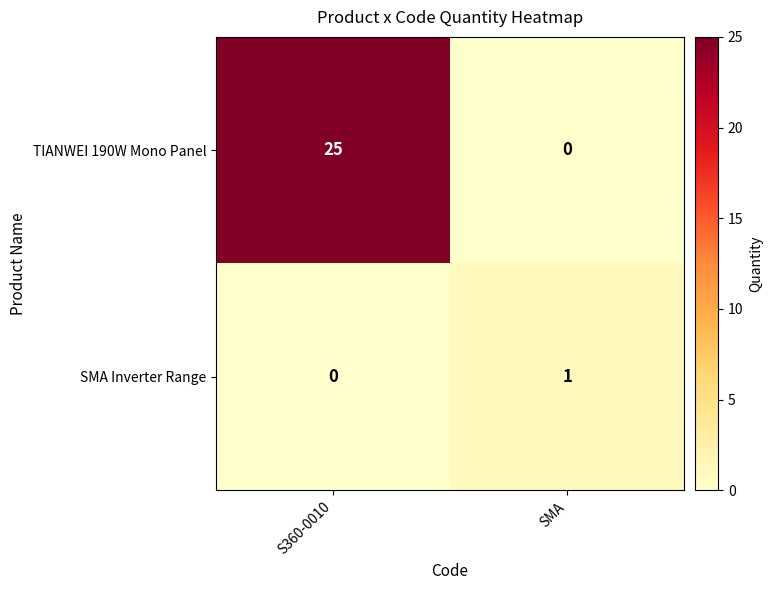

Reading left to right, transcribe all the data shown in this chart.

TIANWEI 190W Mono Panel: 25	0
SMA Inverter Range: 0	1